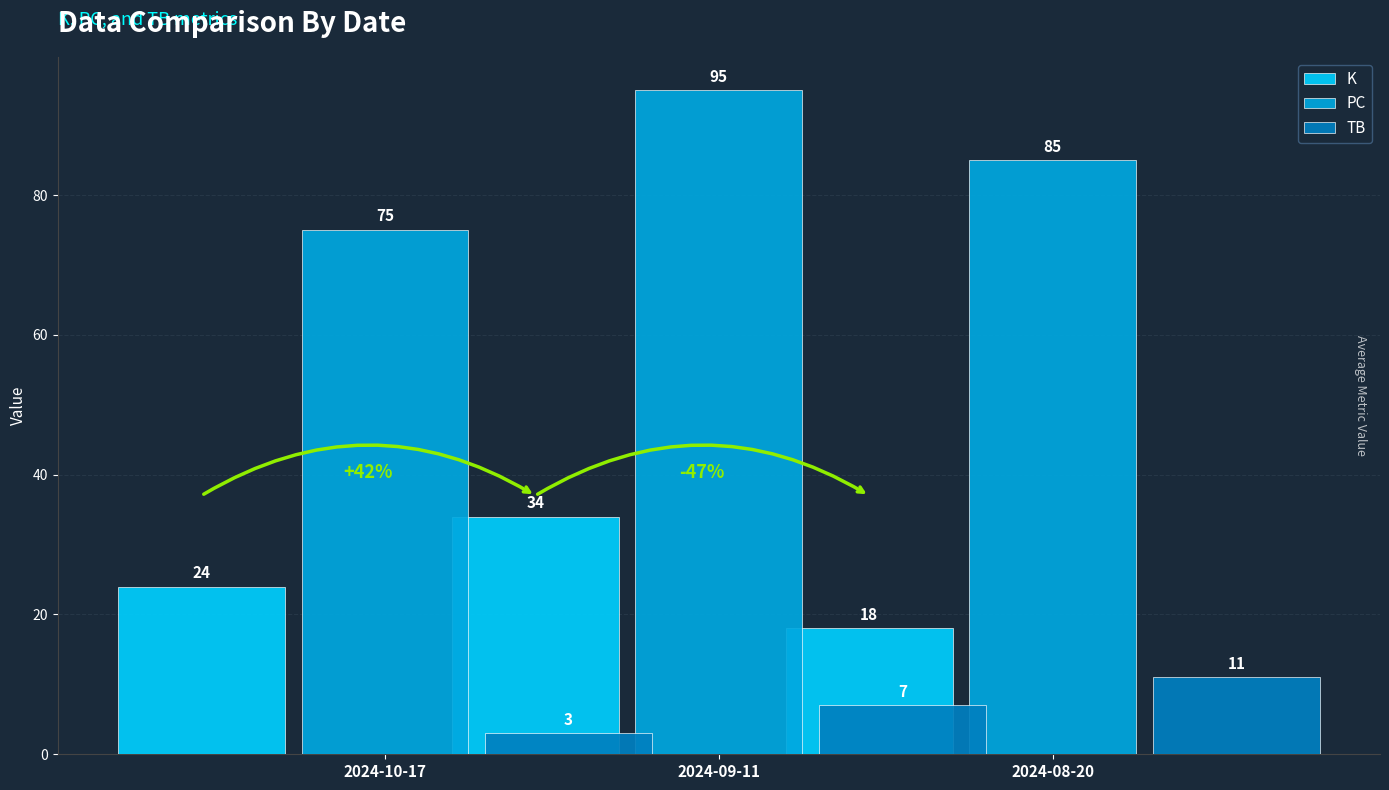

How many bars are there in total?

9